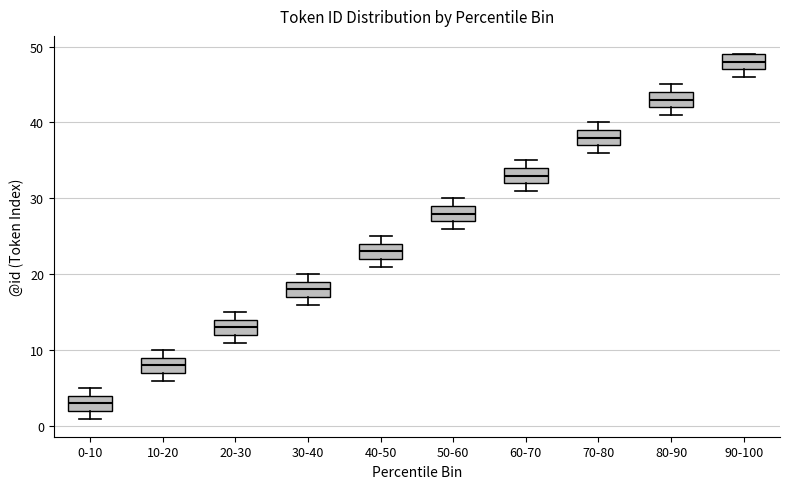

Reading left to right, transcribe this box plot: for each box, give where its median line is, the range the box spans, and where its two whiskers end, as read against the y-axis. The values are not printed on the chart, so give them approximately, as read against the axis.

0-10: median 3, box 2 to 4, whiskers 1 to 5
10-20: median 8, box 7 to 9, whiskers 6 to 10
20-30: median 13, box 12 to 14, whiskers 11 to 15
30-40: median 18, box 17 to 19, whiskers 16 to 20
40-50: median 23, box 22 to 24, whiskers 21 to 25
50-60: median 28, box 27 to 29, whiskers 26 to 30
60-70: median 33, box 32 to 34, whiskers 31 to 35
70-80: median 38, box 37 to 39, whiskers 36 to 40
80-90: median 43, box 42 to 44, whiskers 41 to 45
90-100: median 48, box 47 to 49, whiskers 46 to 49